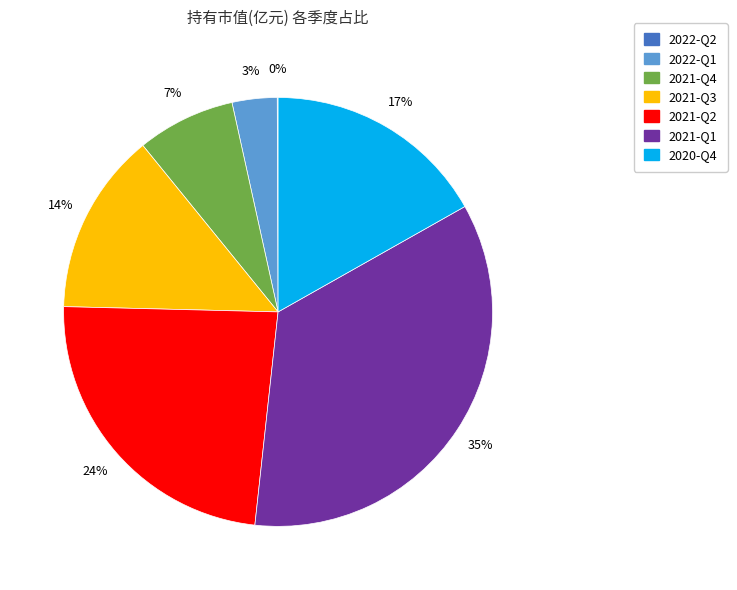

The 2022-Q1 slice represents 11% of the pie. True or false?

False